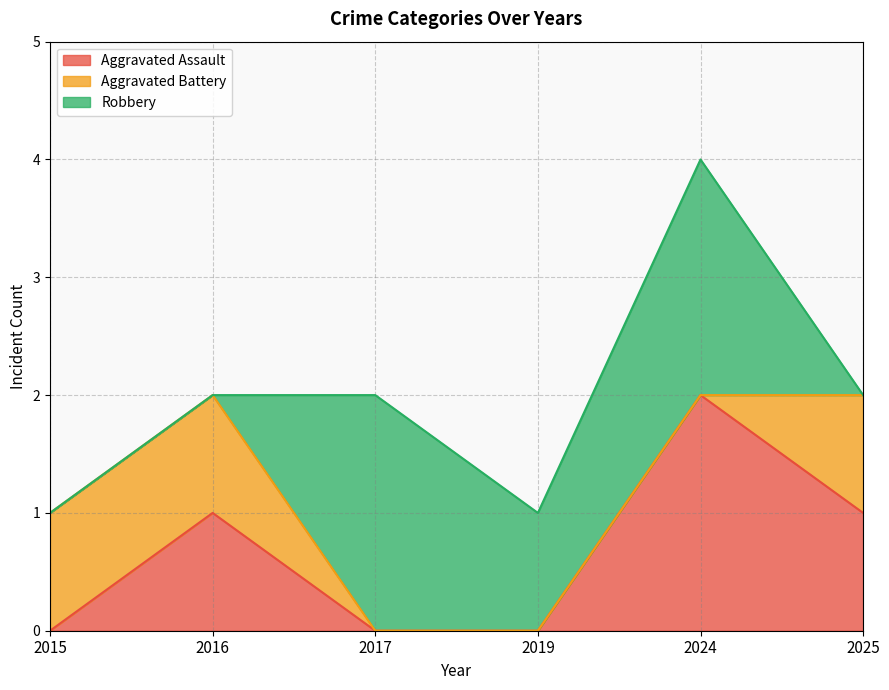

True or false: Aggravated Assault has a value of 2 at 2016.

False